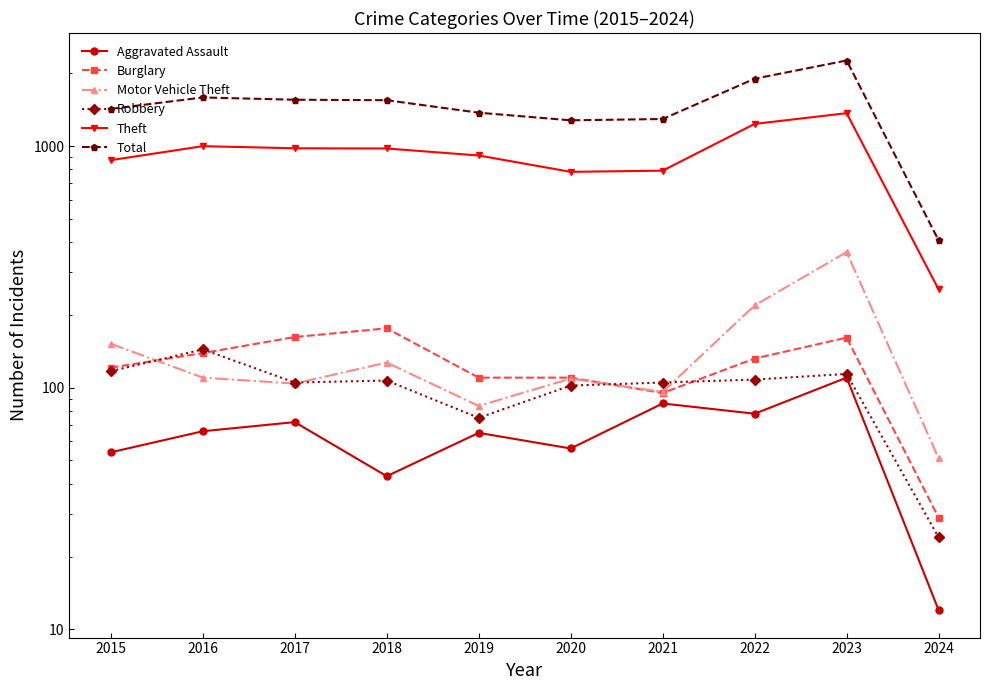

The Burglary series shows 176 at 2018. True or false?

True